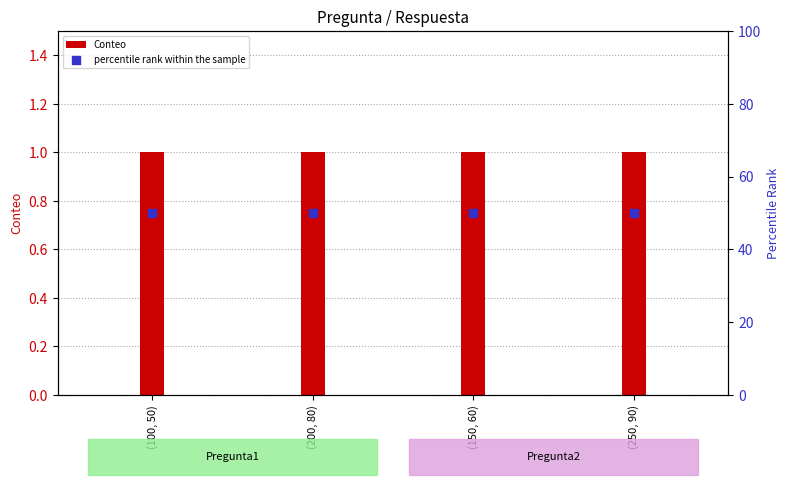

Is the value of percentile rank within the sample at (200, 80) greater than the value of Conteo at (150, 60)?

Yes